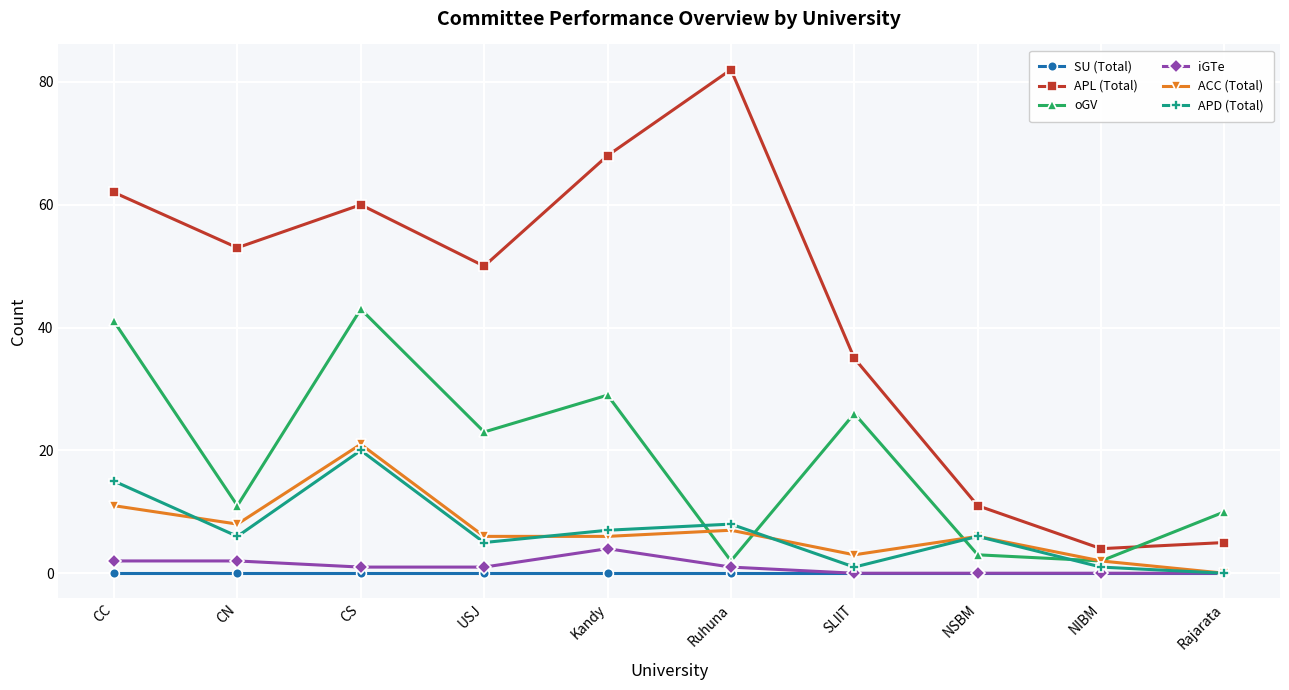

At which label does APD (Total) first exceed 6?

CC